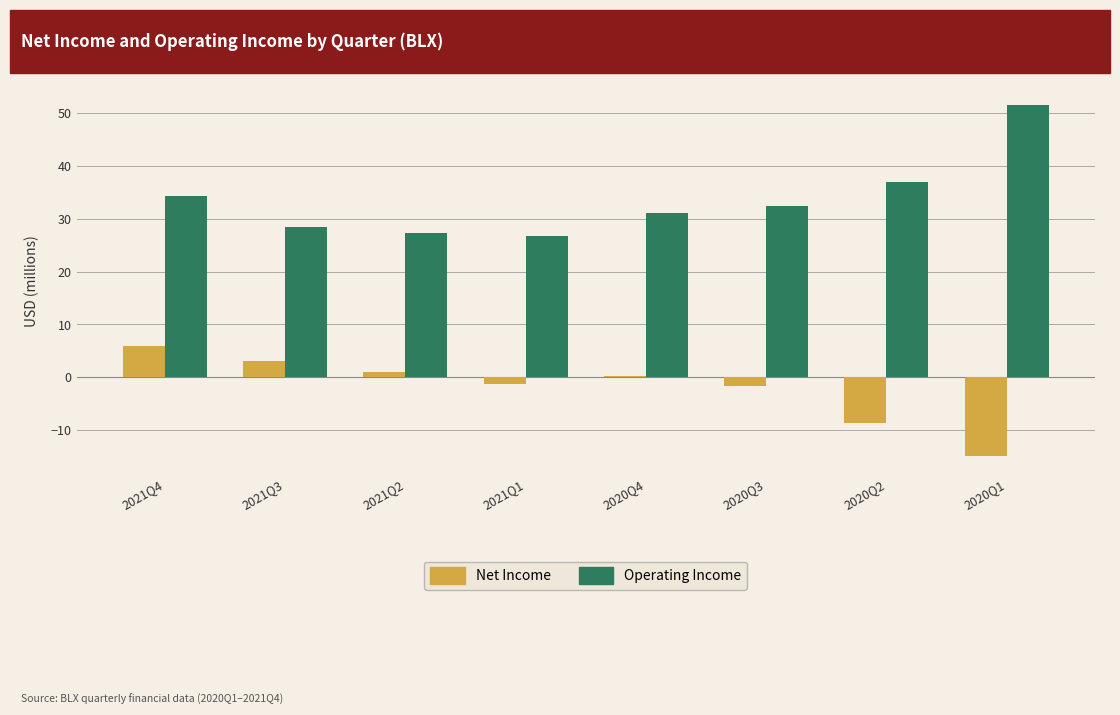

What is the spread (max minus min) of values at 2020Q2?

45.6